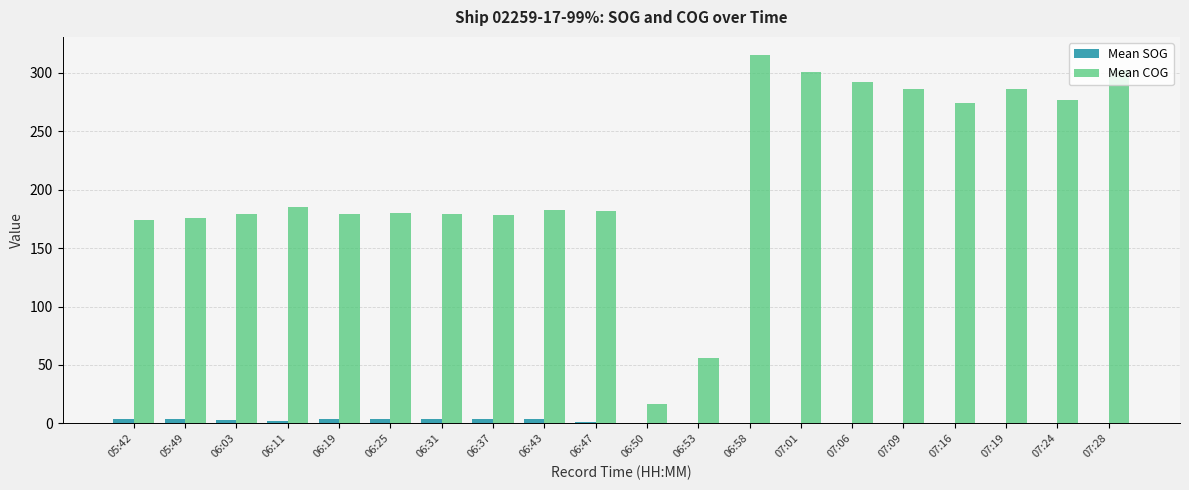

What is the average value of the Mean COG series?

210.1